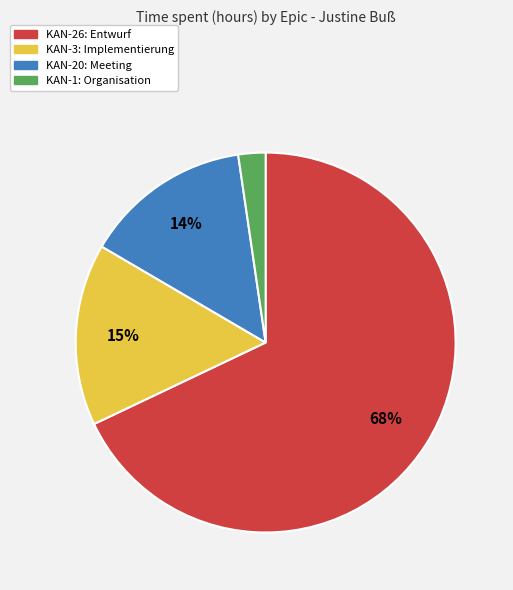

To the nearest percent, what is the difference between the KAN-3: Implementierung and KAN-1: Organisation slice percentages?

13%